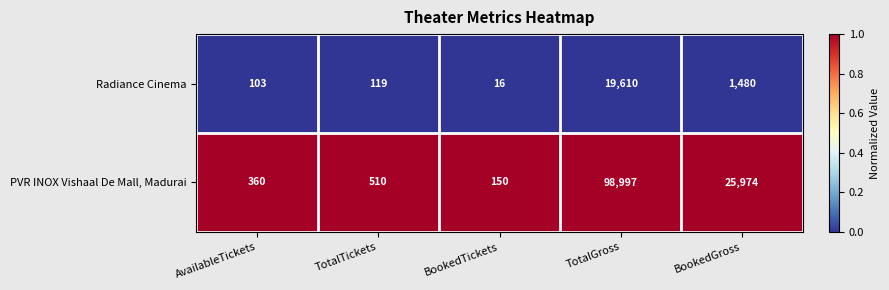

What is the greatest value displayed?

98997